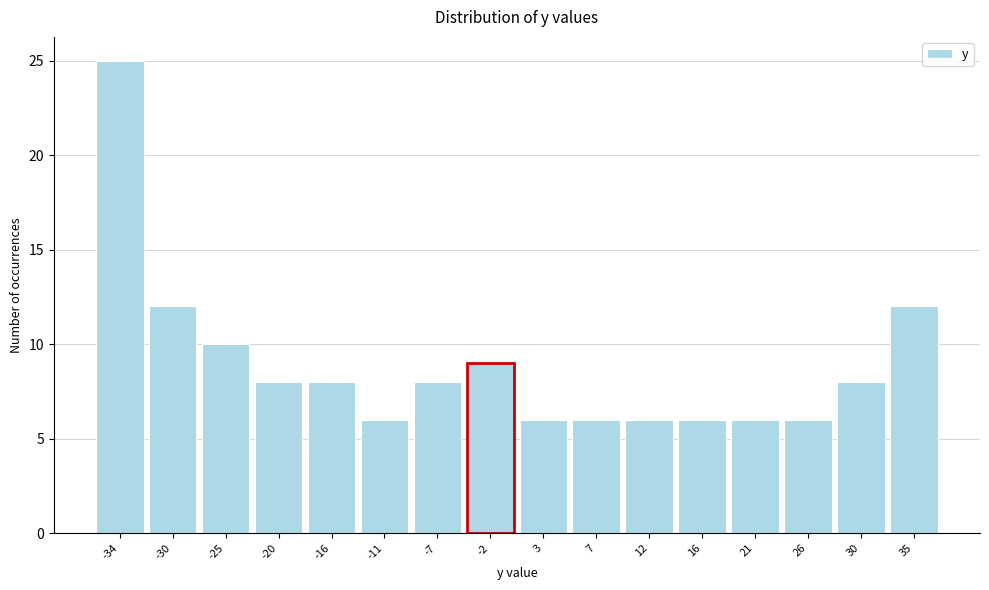

Reading left to right, list every bar in this chart as the range it spans on the x-axis followed by its height. Neither the bar edges nor the heights are printed on the chart, so give them approximately, as read against the axes.

-36.5 to -32.0: 25
-32.0 to -27.5: 12
-27.5 to -22.5: 10
-22.5 to -18.0: 8
-18.0 to -13.5: 8
-13.5 to -9.0: 6
-9.0 to -4.5: 8
-4.5 to 0.5: 9
0.5 to 5.0: 6
5.0 to 9.5: 6
9.5 to 14.0: 6
14.0 to 18.5: 6
18.5 to 23.0: 6
23.0 to 28.0: 6
28.0 to 32.5: 8
32.5 to 37.0: 12